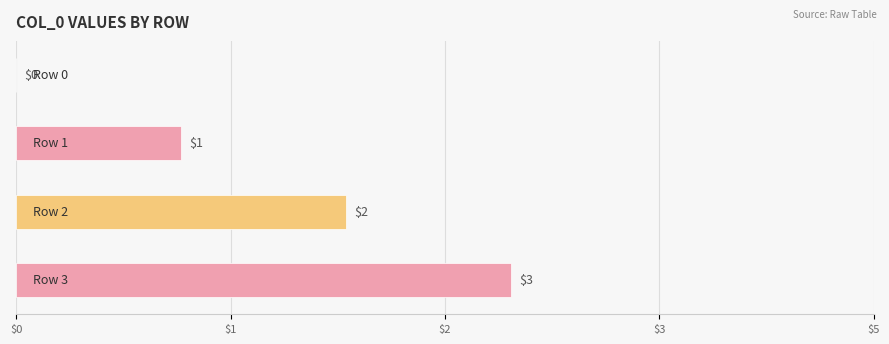

Where is the data nearest to the value 1?

$1